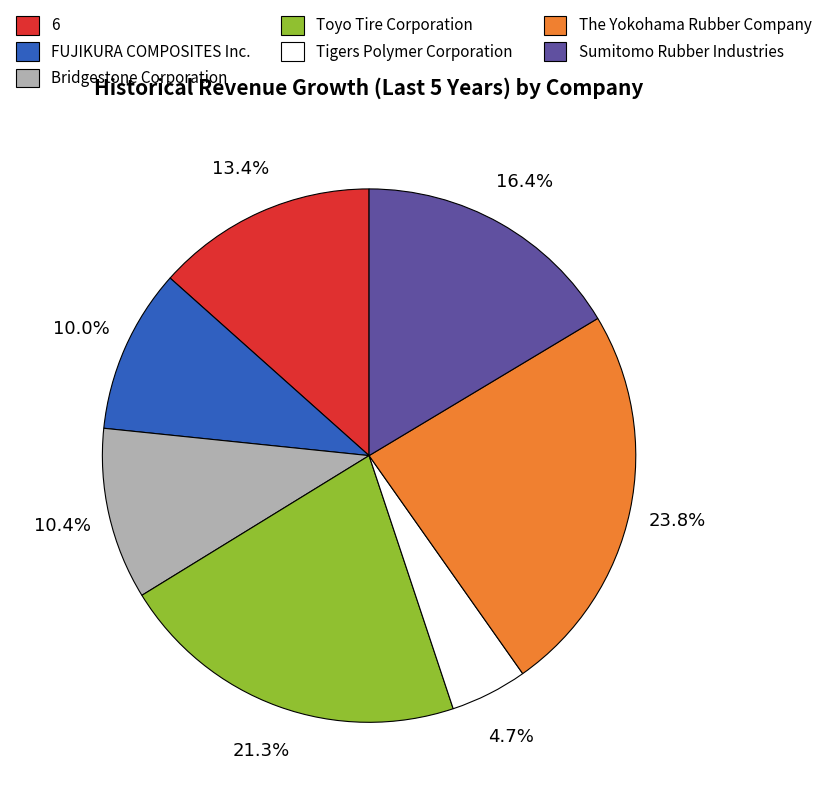

Is 6 the majority of the pie?

No